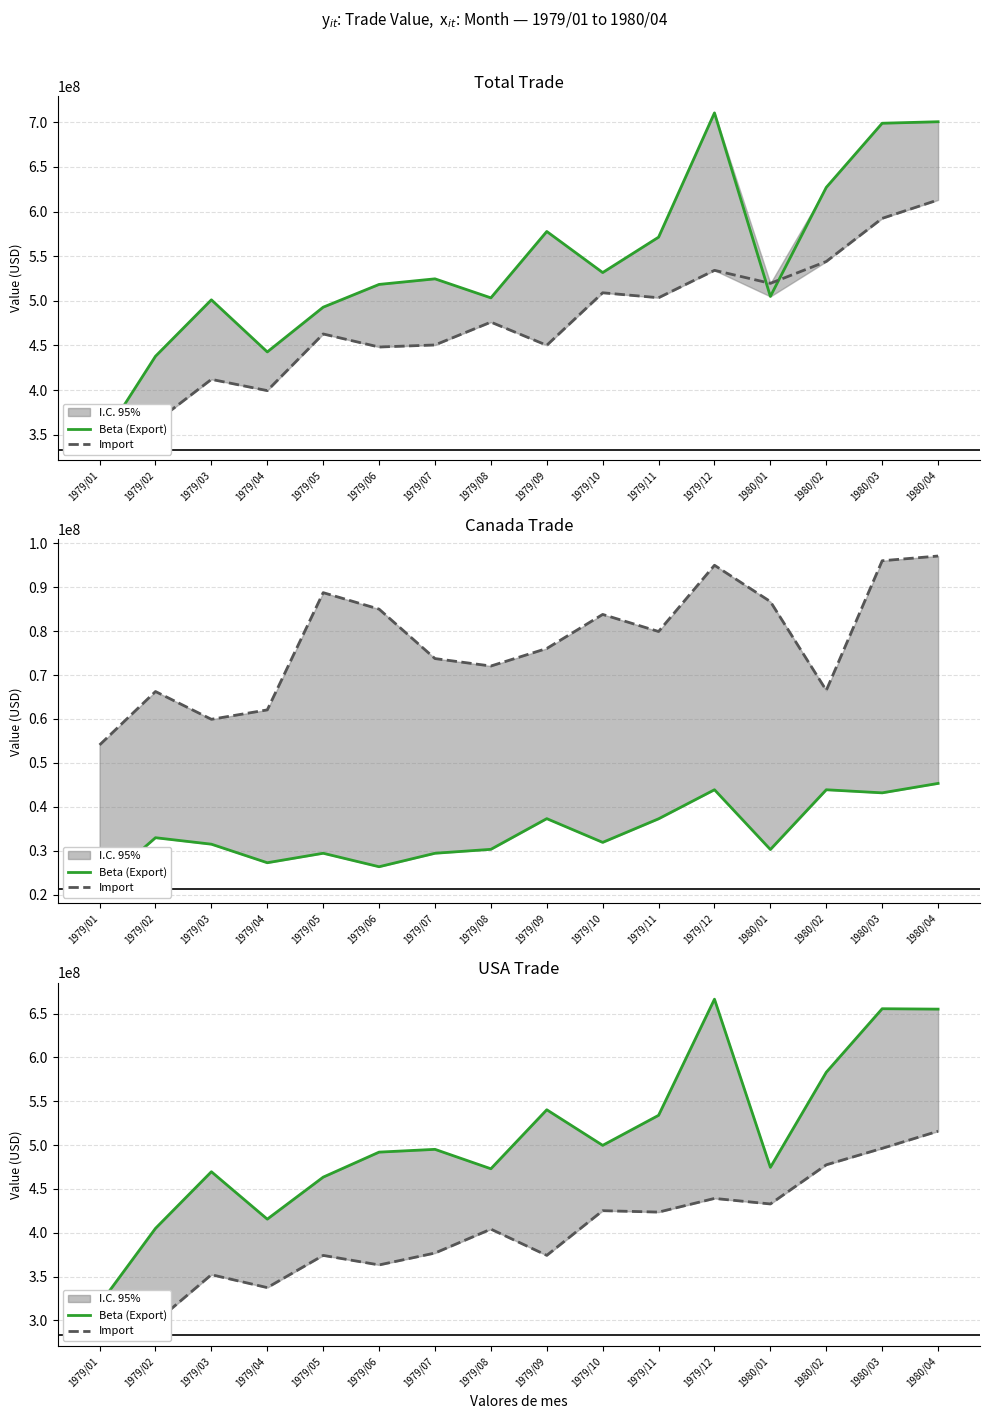

List the series in order of their overall mean, highest first.

Beta (Export), Import